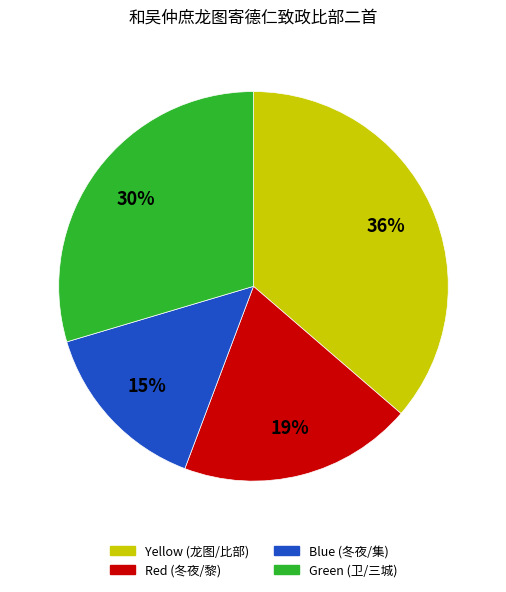

Does any single category account for the majority?

No